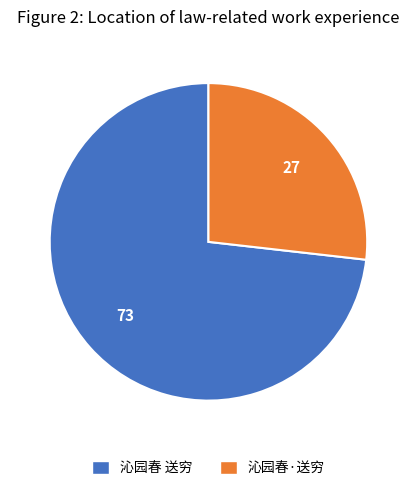

Count the number of slices in the pie.

2